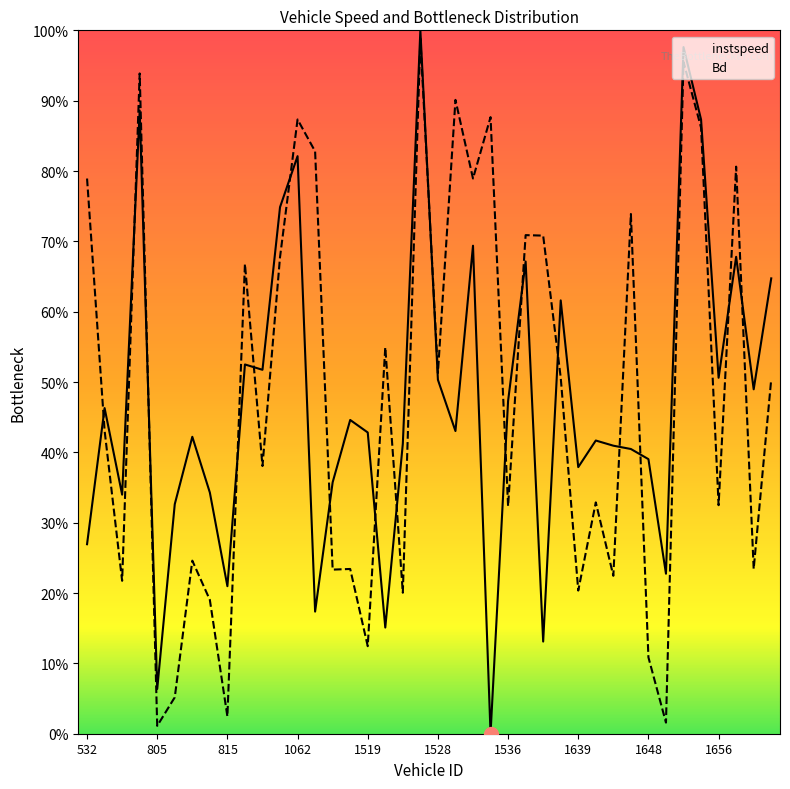

Is this an area chart (filled region under the line)?

No